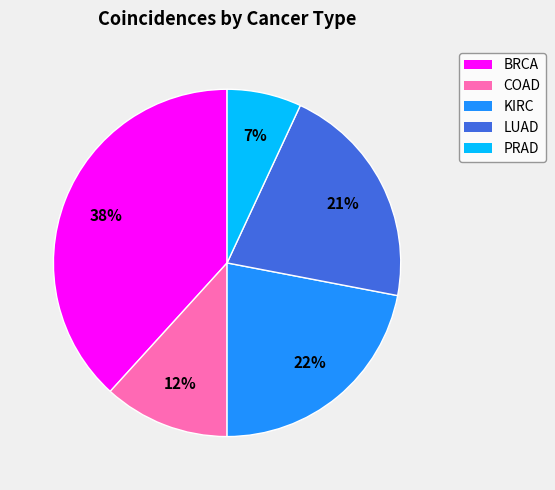

Combined, do BRCA and LUAD account for over 50%?

Yes